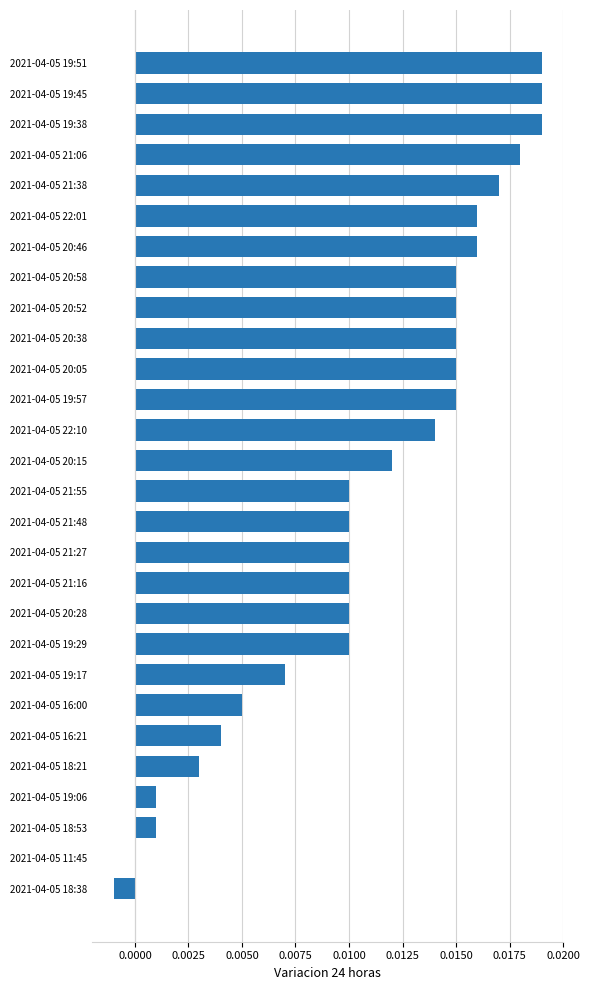

Which has a higher value, 2021-04-05 21:06 or 2021-04-05 19:29?

2021-04-05 21:06